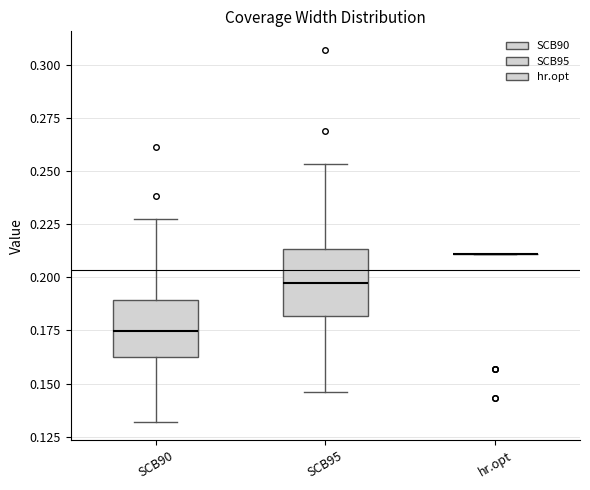

Reading left to right, transcribe this box plot: for each box, give where its median line is, the range the box spans, and where its two whiskers end, as read against the y-axis. The values are not printed on the chart, so give them approximately, as read against the axis.

SCB90: median 0.175, box 0.165 to 0.190, whiskers 0.130 to 0.225
SCB95: median 0.195, box 0.180 to 0.215, whiskers 0.145 to 0.255
hr.opt: box collapsed to a line at 0.210, whiskers 0.210 to 0.210